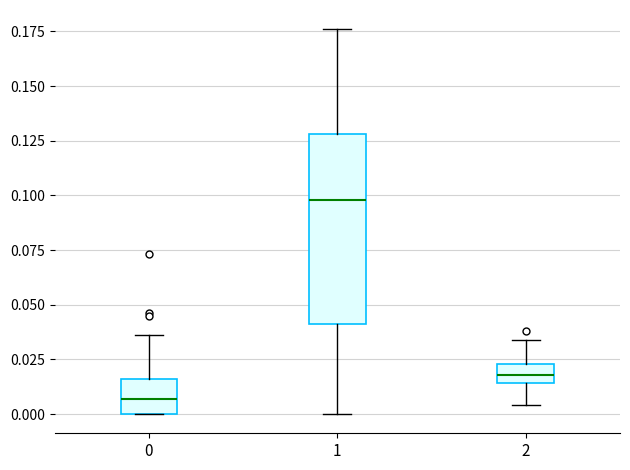

Which box's median line is the highest?

1